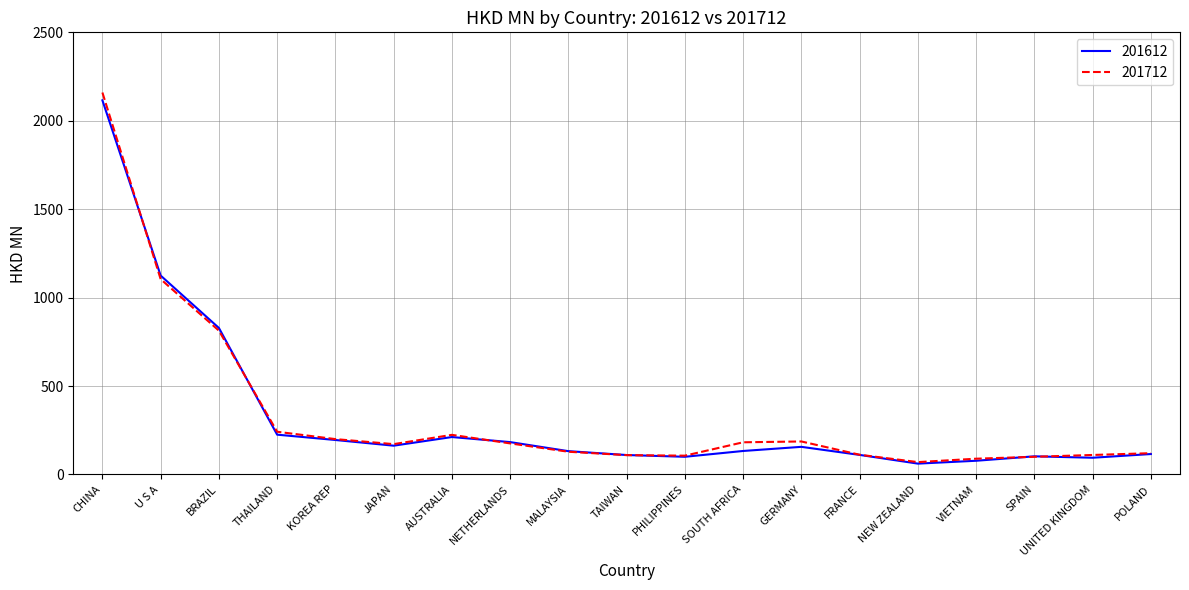

True or false: 201712 and 201612 cross at least once.

True